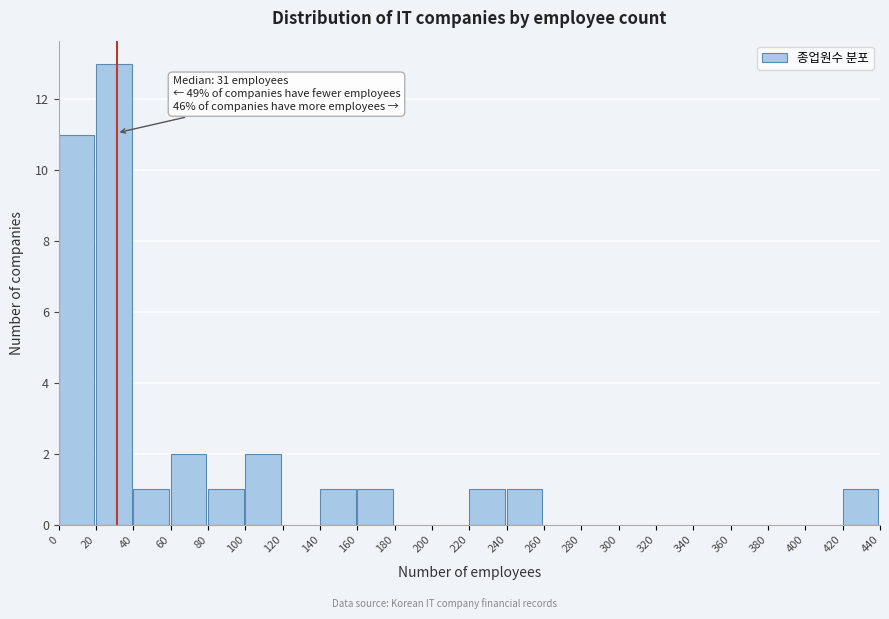

Over which range of the x-axis is the bar tallest?

20 to 40